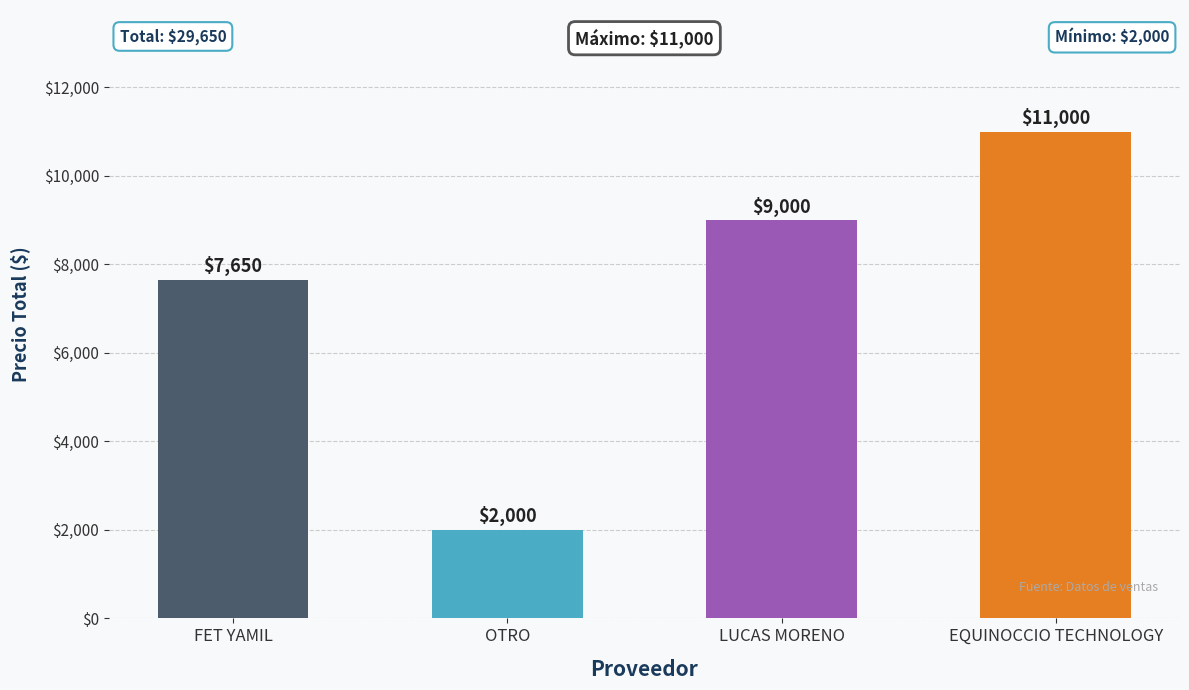

What is the difference between the values at OTRO and EQUINOCCIO TECHNOLOGY?

9000